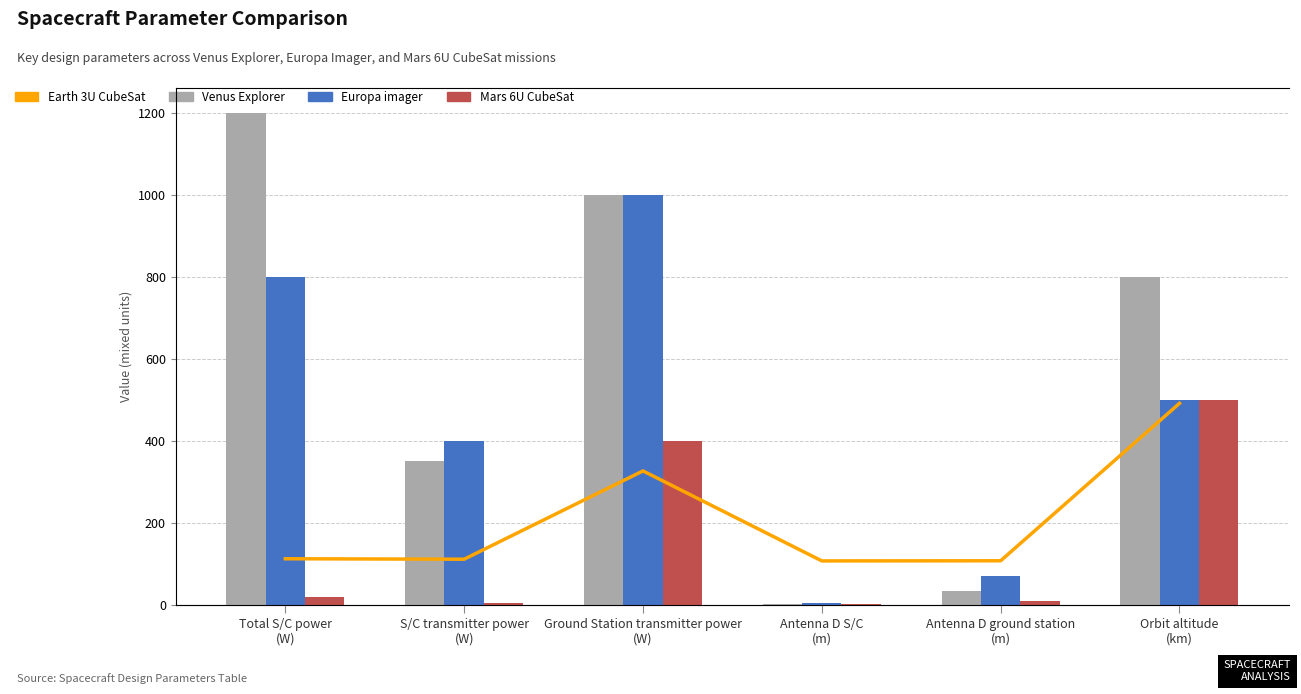

Where is Venus Explorer nearest to the value 600?

Orbit altitude
(km)